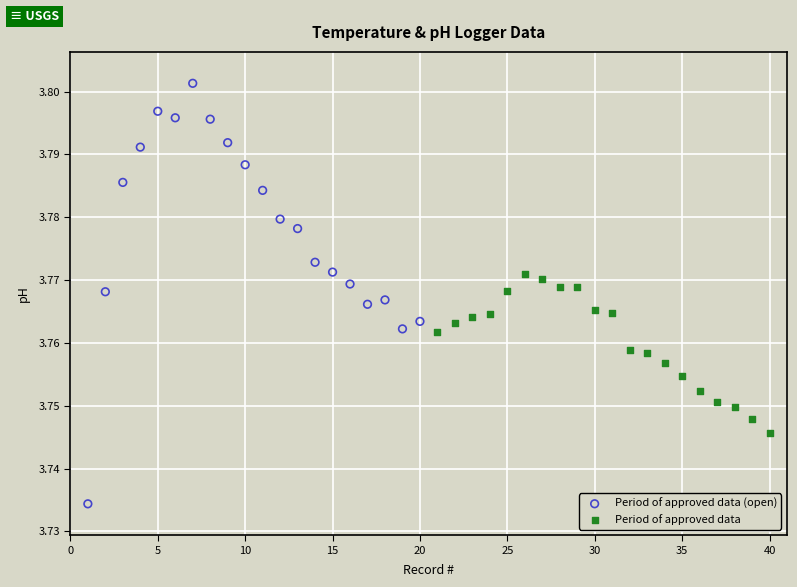

What are all the series names shown in the legend?

Period of approved data (open), Period of approved data